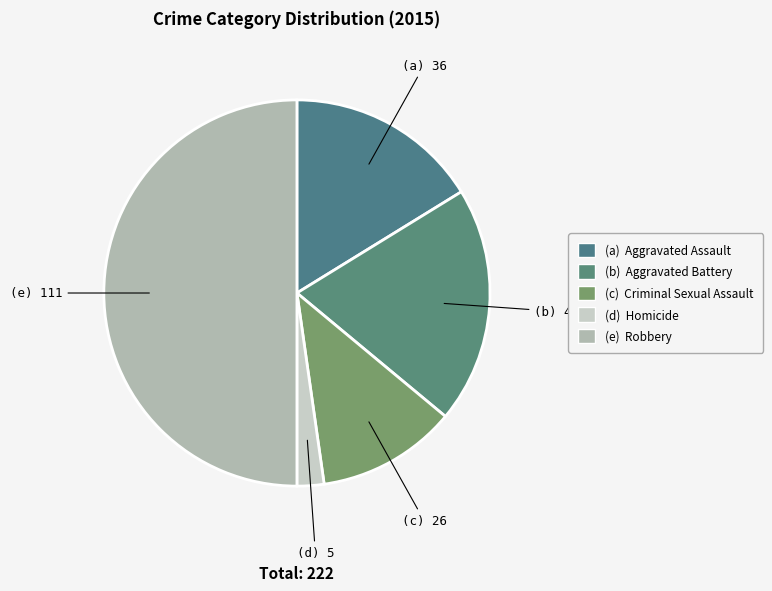

Count the number of slices in the pie.

5